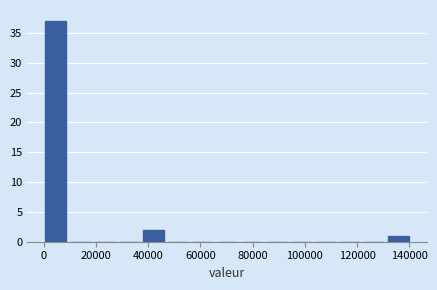

Reading left to right, list every bar in this chart as the range it spans on the x-axis followed by its height. Neither the bar edges nor the heights are printed on the chart, so give them approximately, as read against the axes.

0 to 10000: 37
10000 to 18000: 0
18000 to 28000: 0
28000 to 38000: 0
38000 to 46000: 2
46000 to 56000: 0
56000 to 66000: 0
66000 to 74000: 0
74000 to 84000: 0
84000 to 94000: 0
94000 to 104000: 0
104000 to 112000: 0
112000 to 122000: 0
122000 to 132000: 0
132000 to 140000: 1